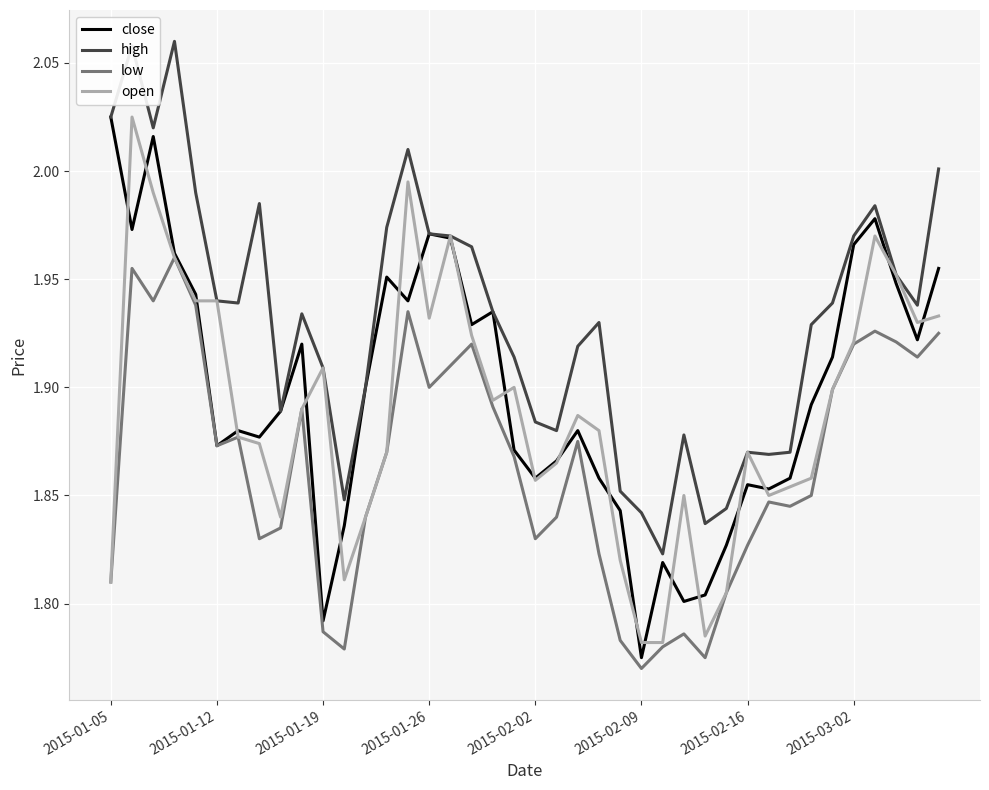

True or false: high and low cross at least once.

False